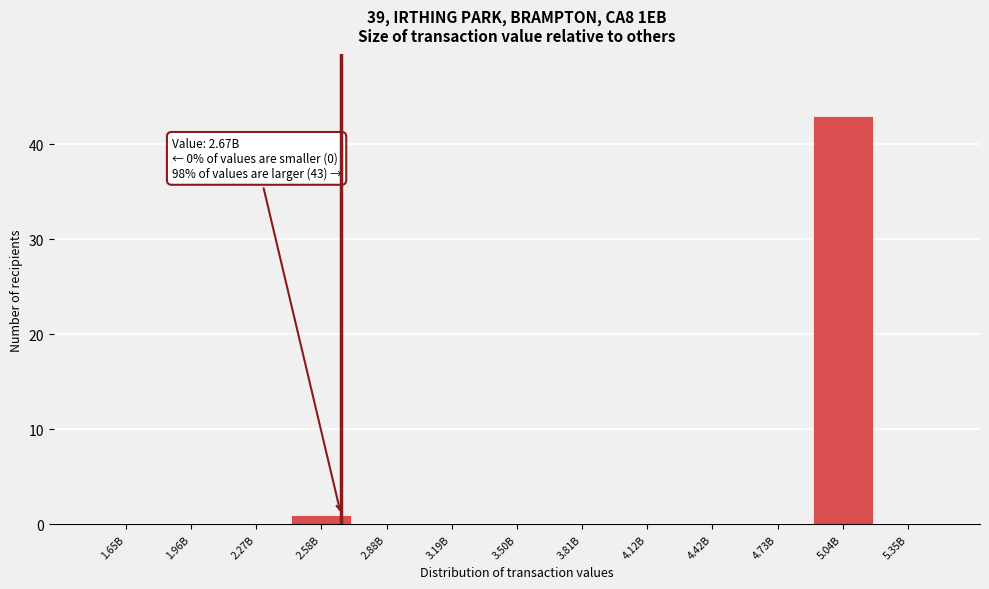

Reading left to right, list all the values displayed in this chart.

1.65B=0	1.96B=0	2.27B=0	2.58B=1	2.88B=0	3.19B=0	3.50B=0	3.81B=0	4.12B=0	4.42B=0	4.73B=0	5.04B=43	5.35B=0